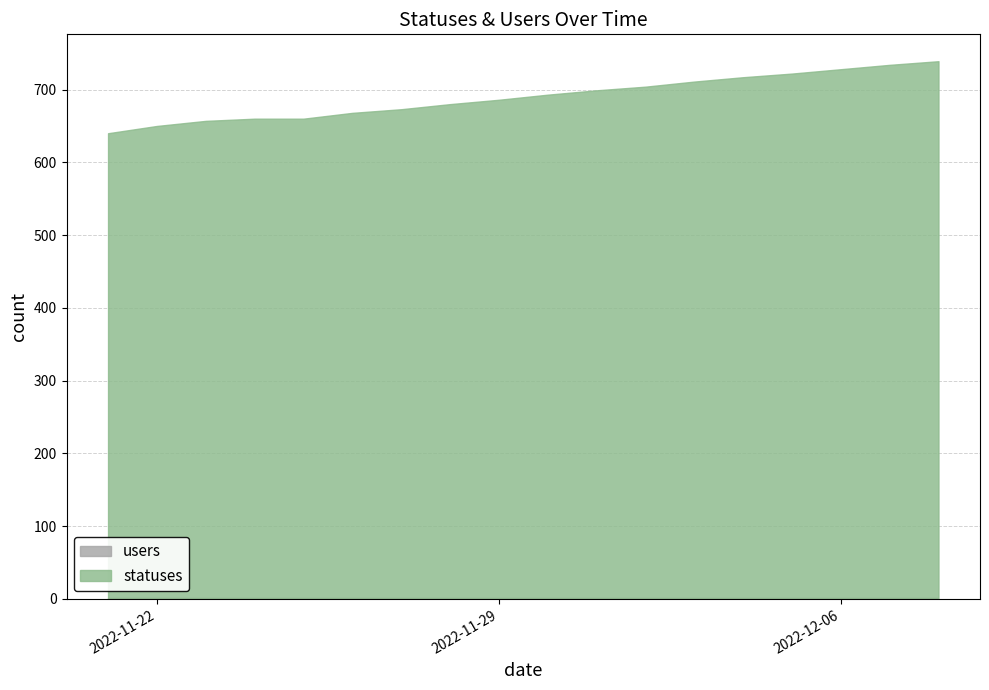

What is the total value across all series at 2022-12-02?

704